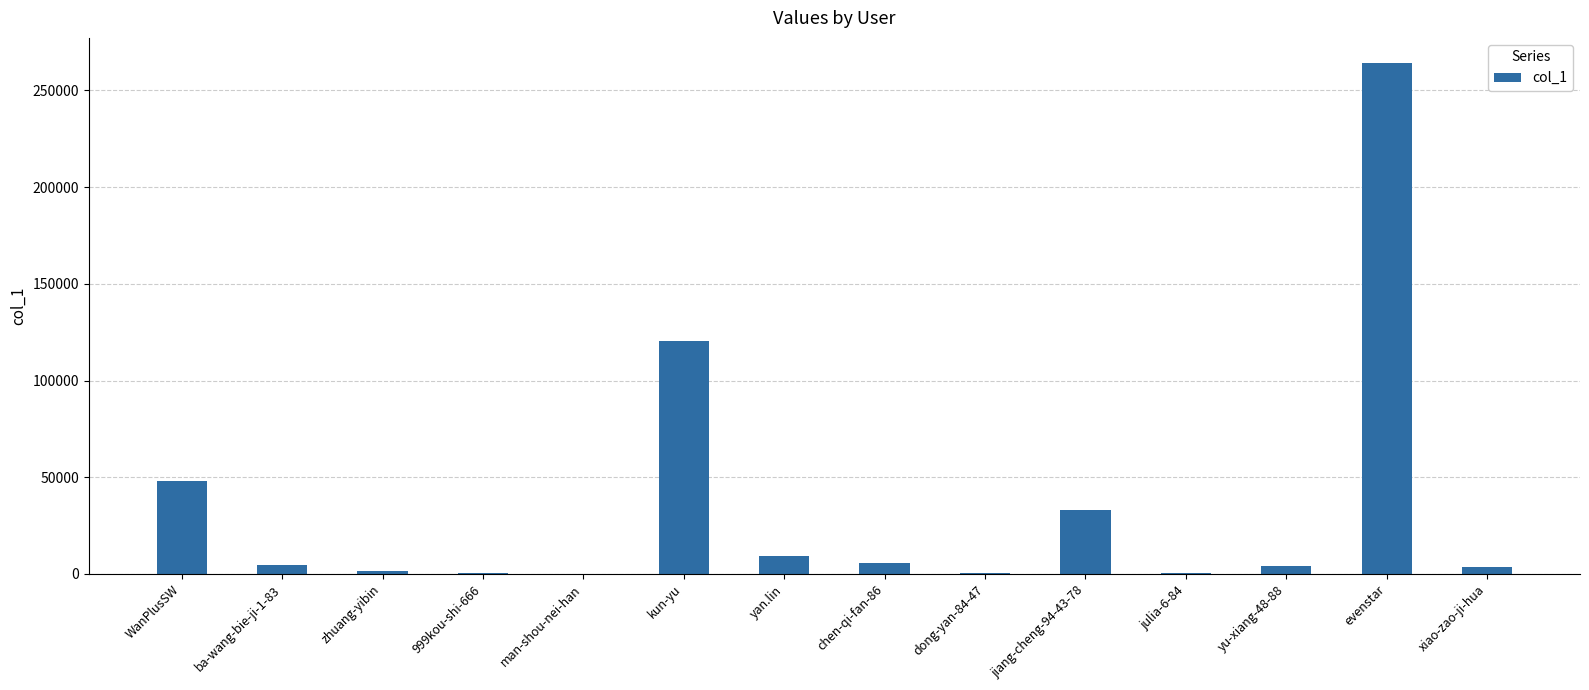

Is it true that the value at jiang-cheng-94-43-78 is 43019?

False